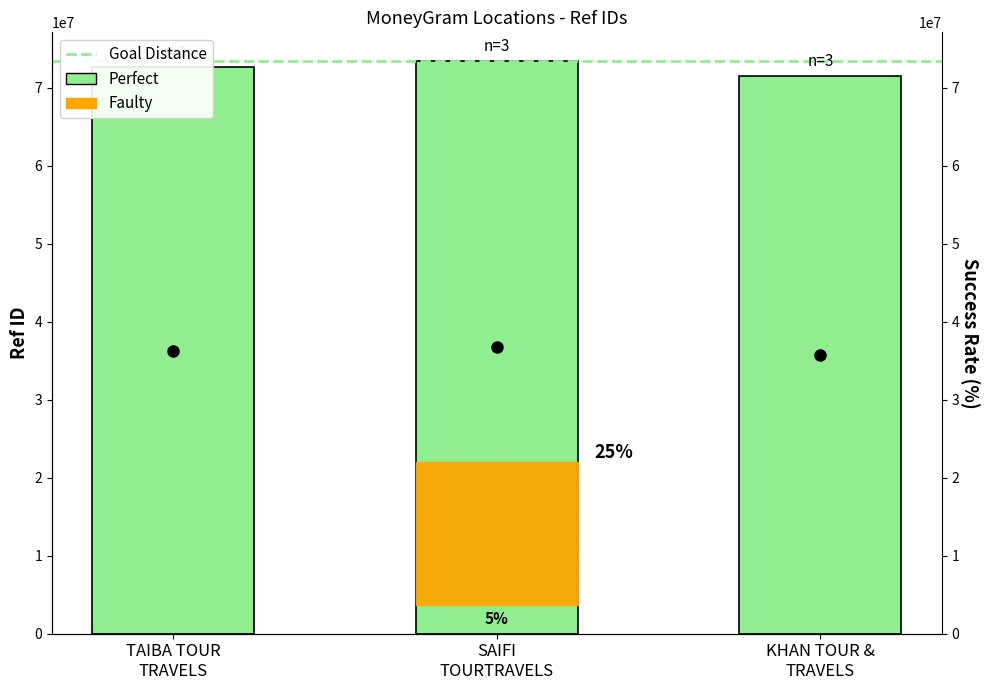

Which has a higher value, TAIBA TOUR TRAVELS or SAIFI TOURTRAVELS?

SAIFI TOURTRAVELS